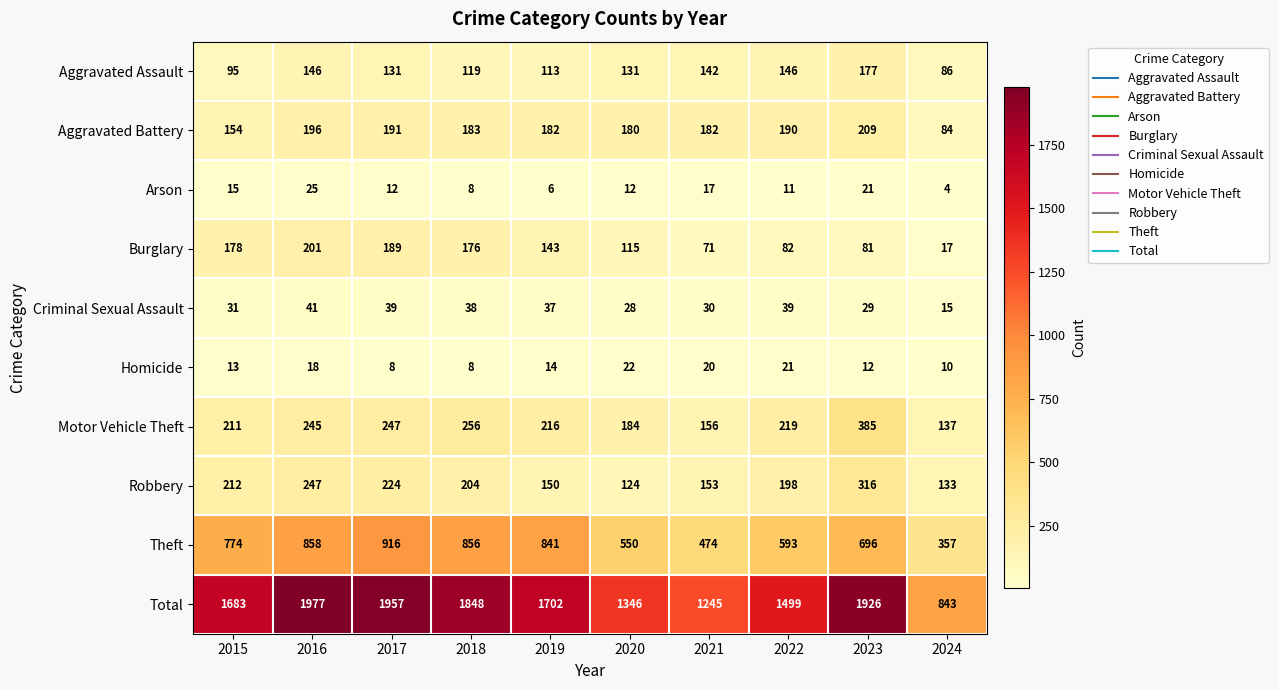

Where does the Arson series first go above 12?

2015